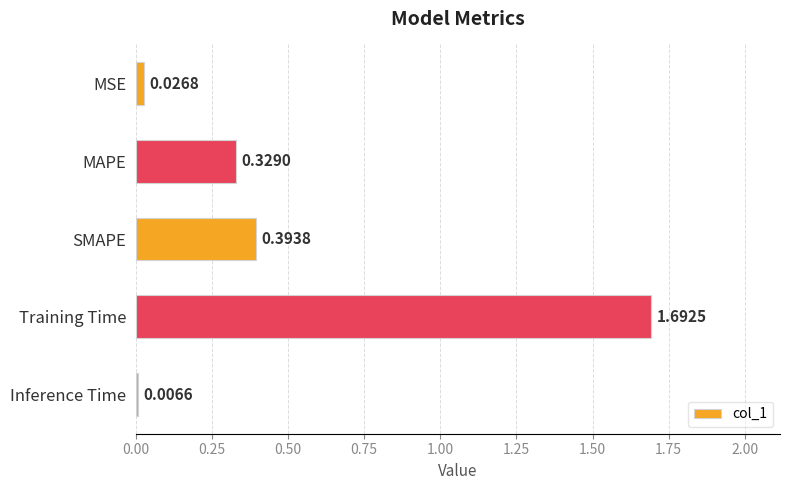

Rank the categories by value from highest to lowest.

Training Time, SMAPE, MAPE, MSE, Inference Time